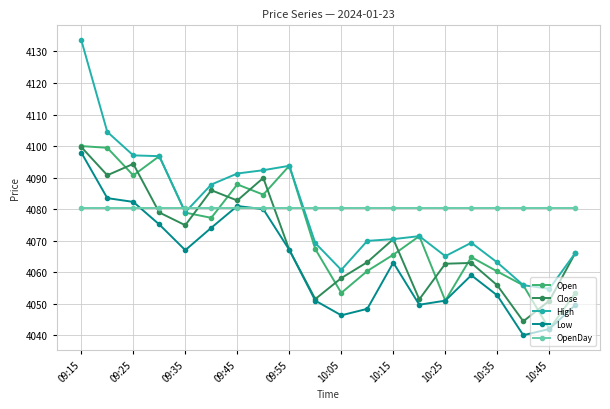

What is the value of the Low point at the 5th from the left?

4067.0